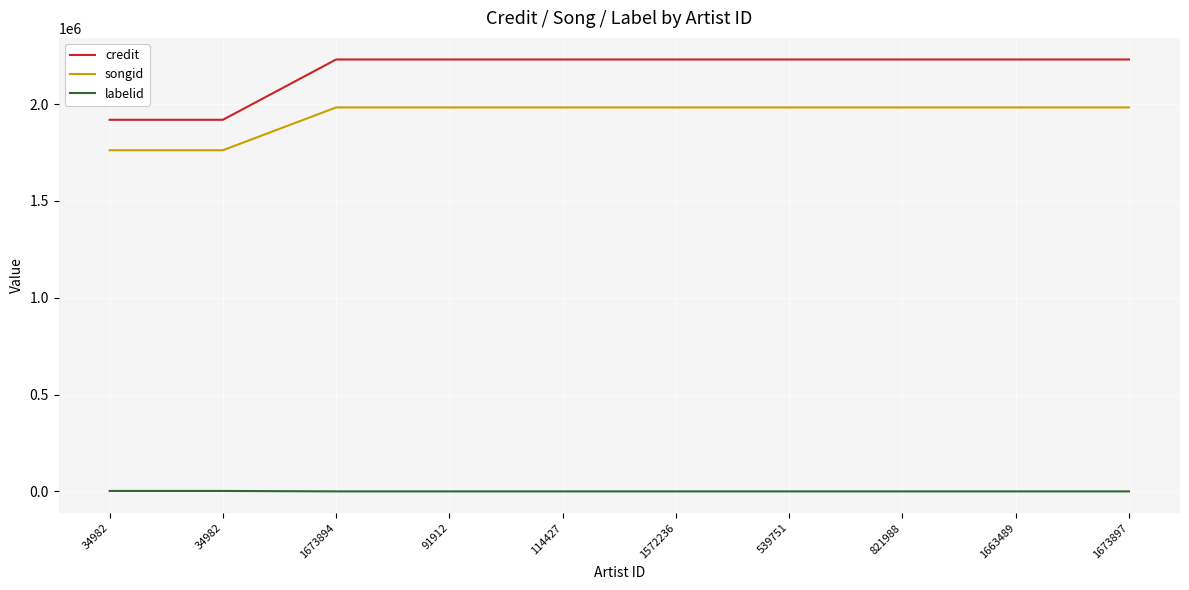

Does the chart have visible grid lines?

Yes